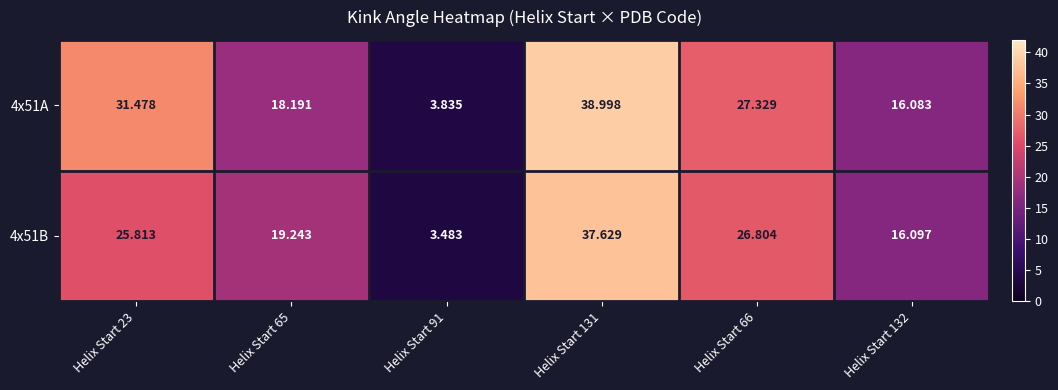

Is the value of 4x51A at Helix Start 23 greater than the value of 4x51B at Helix Start 23?

Yes